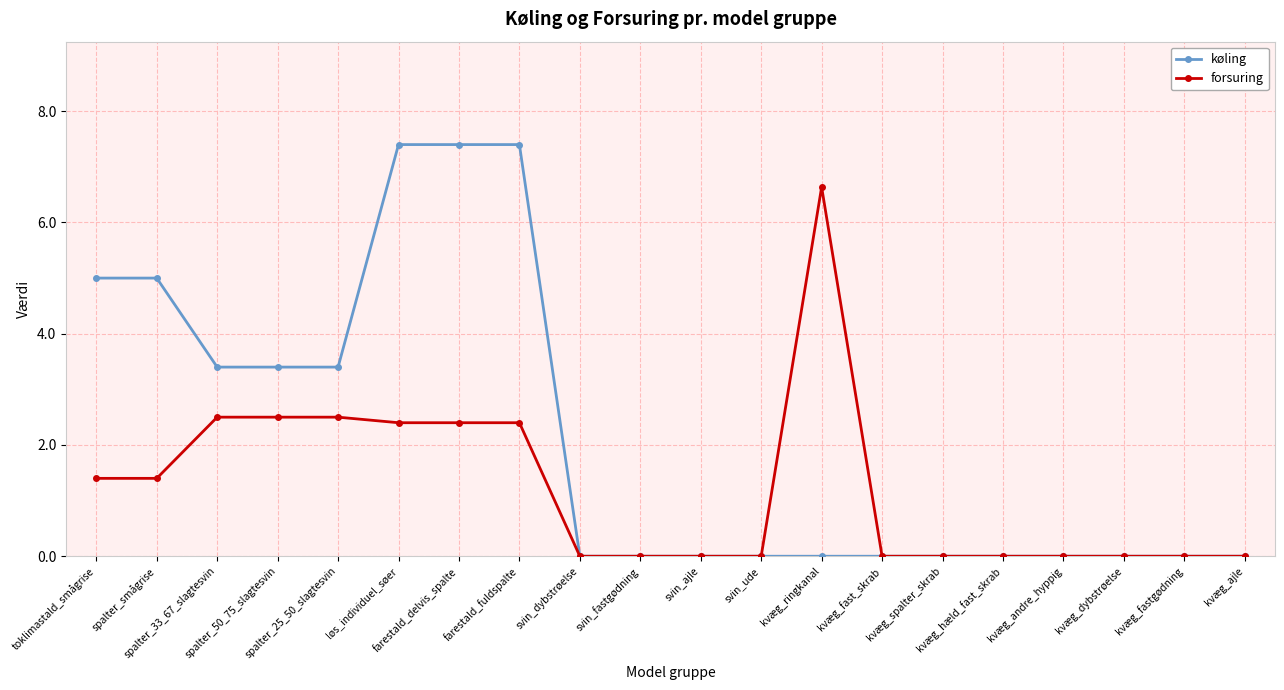

Reading left to right, list all the values displayed in this chart.

køling: 5.0	5.0	3.4	3.4	3.4	7.4	7.4	7.4	0.0	0.0	0.0	0.0	0.0	0.0	0.0	0.0	0.0	0.0	0.0	0.0
forsuring: 1.4	1.4	2.5	2.5	2.5	2.4	2.4	2.4	0.0	0.0	0.0	0.0	6.6	0.0	0.0	0.0	0.0	0.0	0.0	0.0